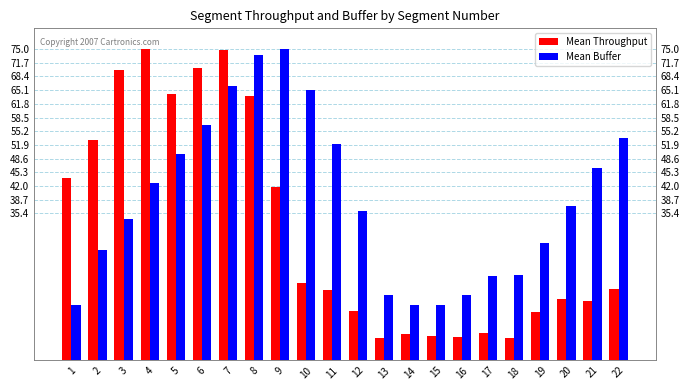

Reading right to left, extract all data points from this chart.

Mean Throughput: 22=17.1	21=14.3	20=14.8	19=11.7	18=5.3	17=6.5	16=5.6	15=5.7	14=6.2	13=5.3	12=11.9	11=16.9	10=18.6	9=41.7	8=63.7	7=74.9	6=70.5	5=64.2	4=75.0	3=70.0	2=53.0	1=43.9
Mean Buffer: 22=53.5	21=46.4	20=37.1	19=28.2	18=20.5	17=20.3	16=15.7	15=13.2	14=13.2	13=15.7	12=36.0	11=52.2	10=65.1	9=75.0	8=73.6	7=66.1	6=56.8	5=49.6	4=42.7	3=34.1	2=26.5	1=13.2